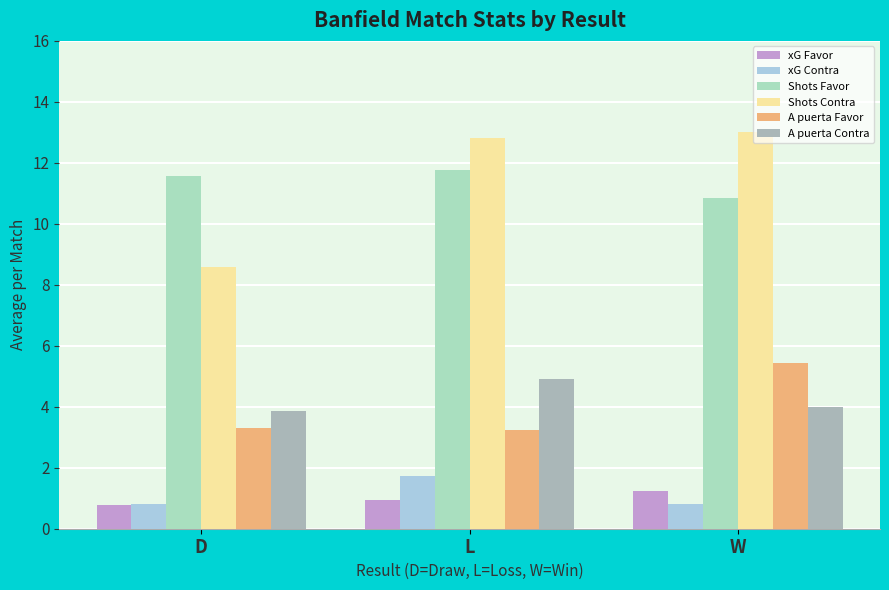

What are all the series names shown in the legend?

xG Favor, xG Contra, Shots Favor, Shots Contra, A puerta Favor, A puerta Contra